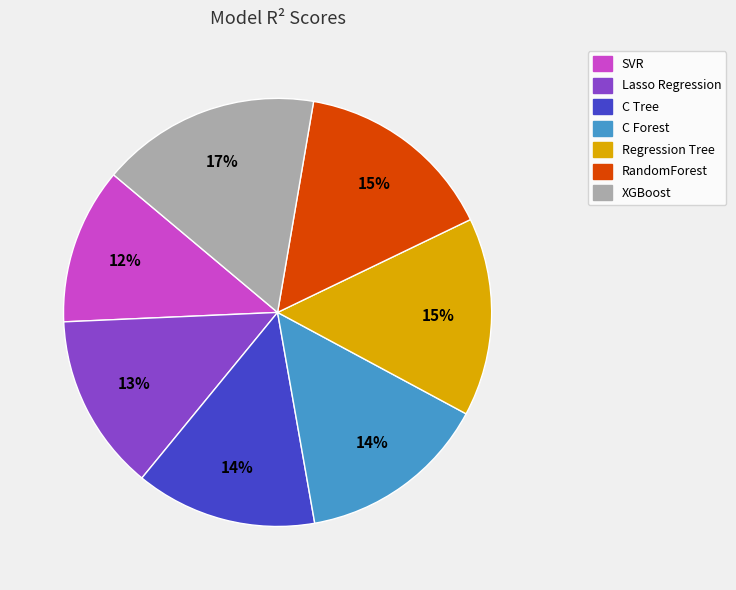

To the nearest percent, what percentage of the pie is C Forest?

14%